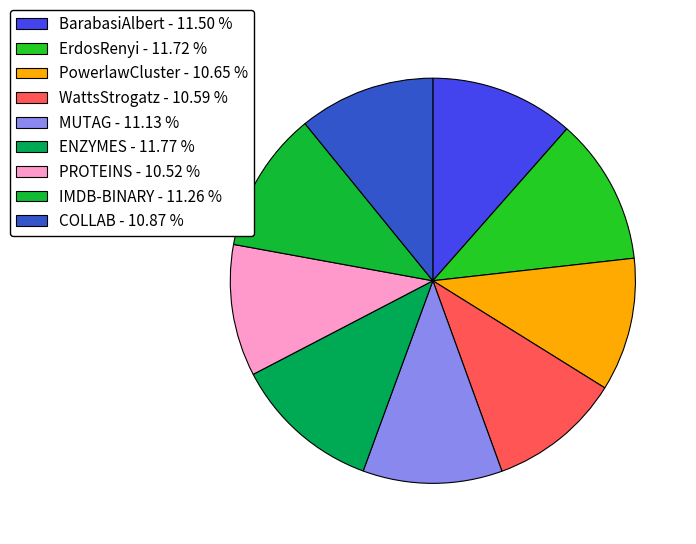

What percentage is the ErdosRenyi slice, to the nearest percent?

12%